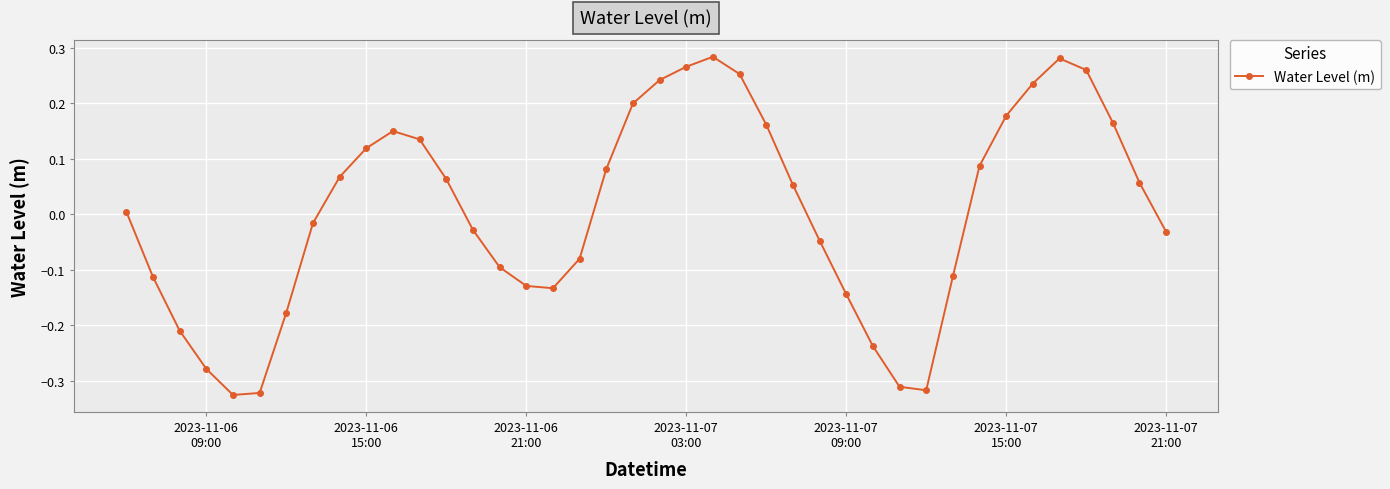

What is the difference between the maximum and second lowest values?

0.6